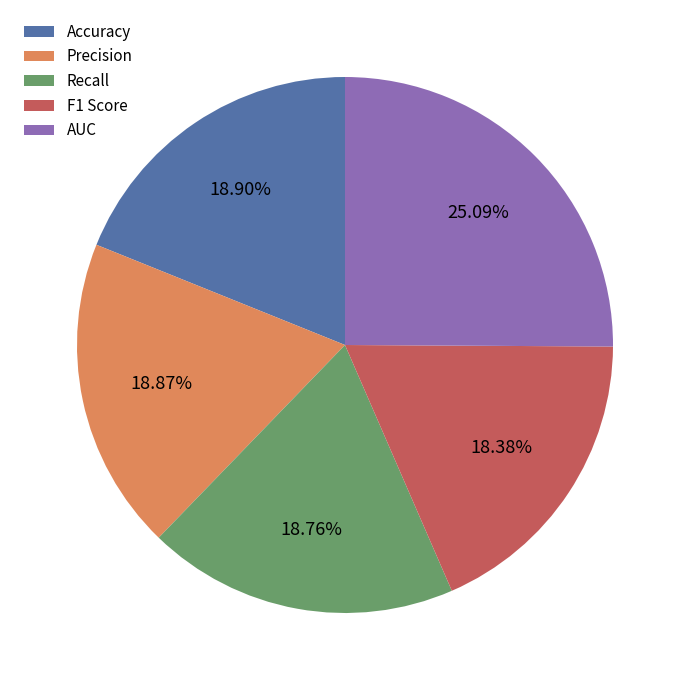

Does Accuracy represent more than half of the total?

No